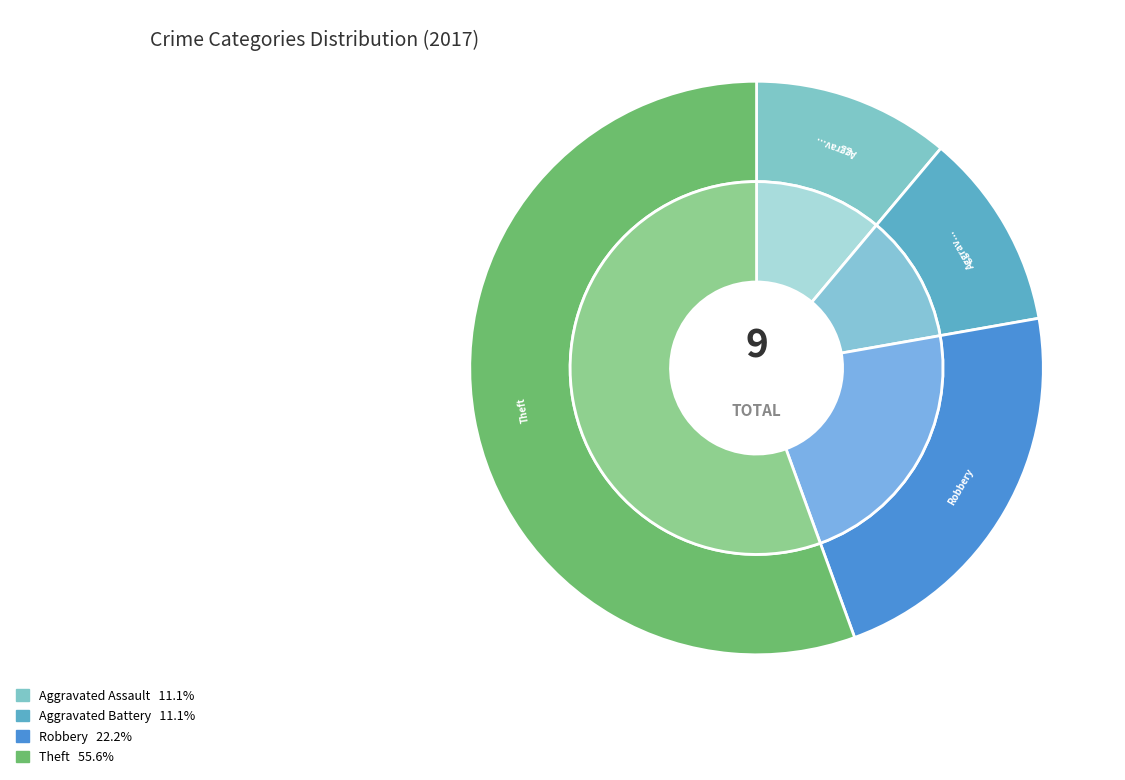

Combined, what portion of the pie is Theft and Criminal Sexual Assault?

55.6%